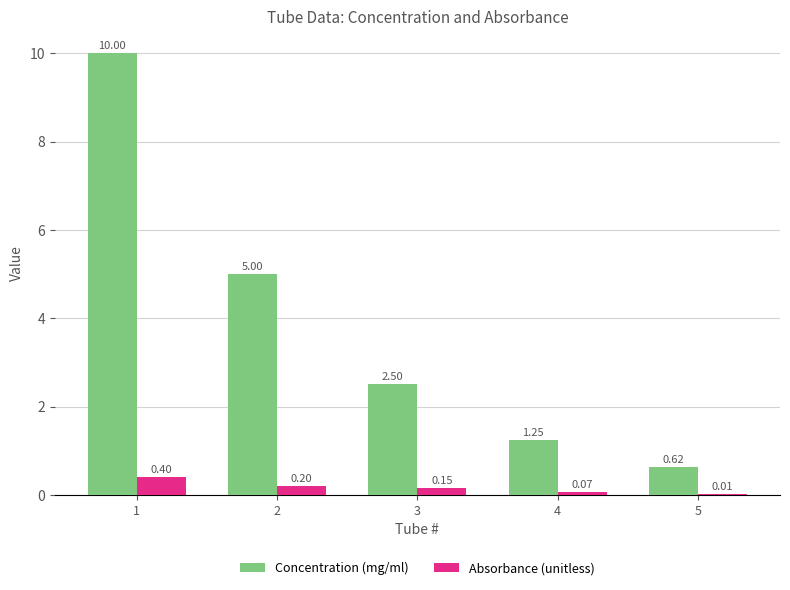

What are all the series names shown in the legend?

Concentration (mg/ml), Absorbance (unitless)